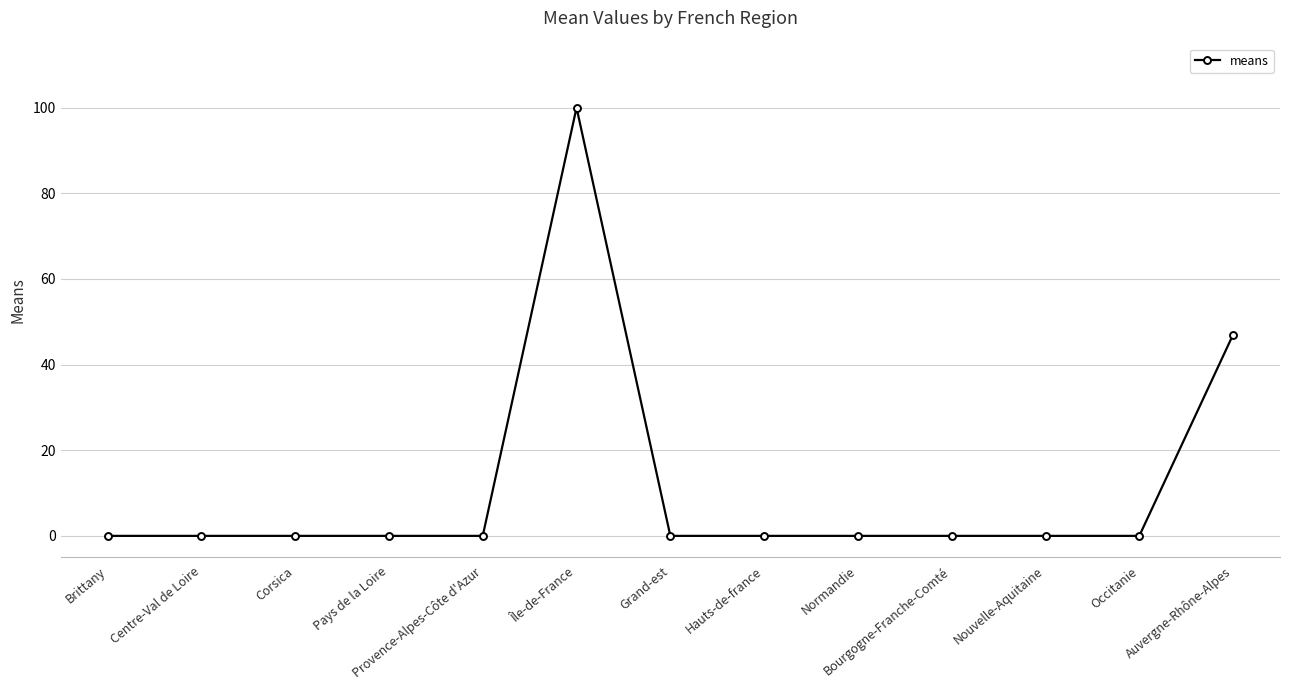

Reading left to right, extract all data points from this chart.

0	0	0	0	0	100	0	0	0	0	0	0	47